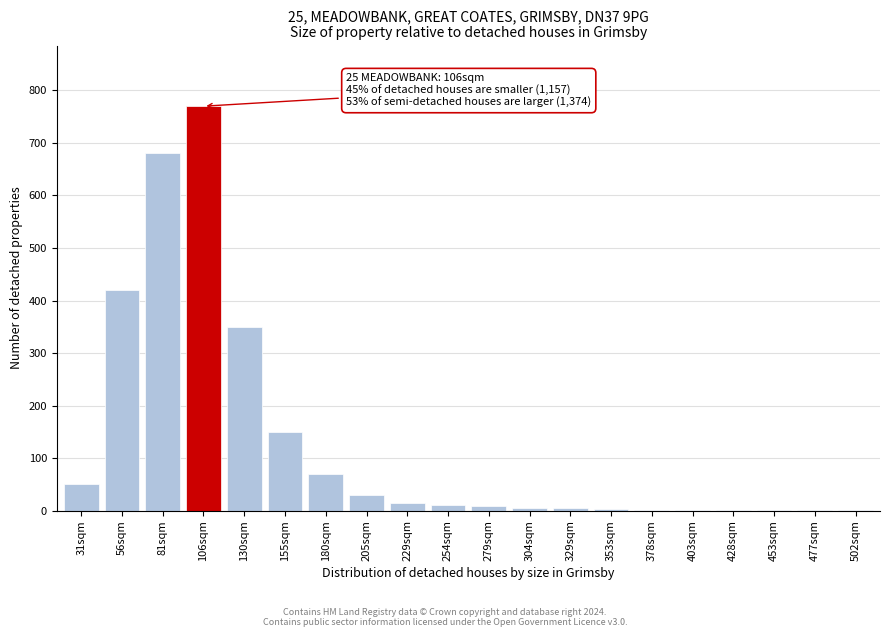

What is the sum of all values?

2573